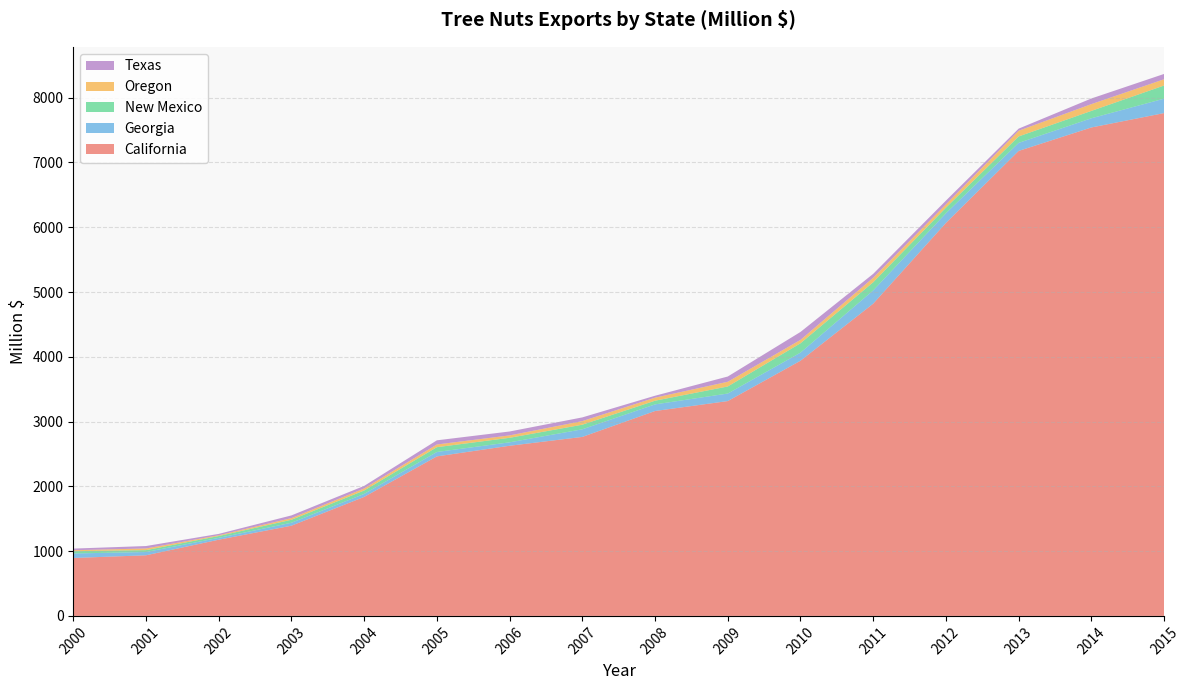

Reading right to left, what are all the values shown in this chart?

California: 7762.5	7540.4	7178.3	6066.4	4820.4	3939.2	3316.4	3163.1	2763.2	2626.6	2462.6	1837.1	1392.6	1176.2	935.7	894.1
Georgia: 222.7	142.1	123.9	149.3	204.6	125.4	116.4	102.2	117.5	53.1	68.1	46.1	45.5	28.2	50.5	69.7
New Mexico: 203.0	113.6	99.6	86.3	125.9	144.1	109.1	56.7	70.9	69.7	74.1	52.5	46.1	28.3	28.8	35.3
Oregon: 96.5	104.7	87.8	50.7	69.4	52.1	72.4	47.2	55.7	37.2	41.5	31.9	25.5	12.3	26.0	14.6
Texas: 82.1	87.1	32.6	58.4	60.2	122.7	81.3	29.7	57.2	60.3	64.3	39.4	41.8	21.0	37.5	25.5